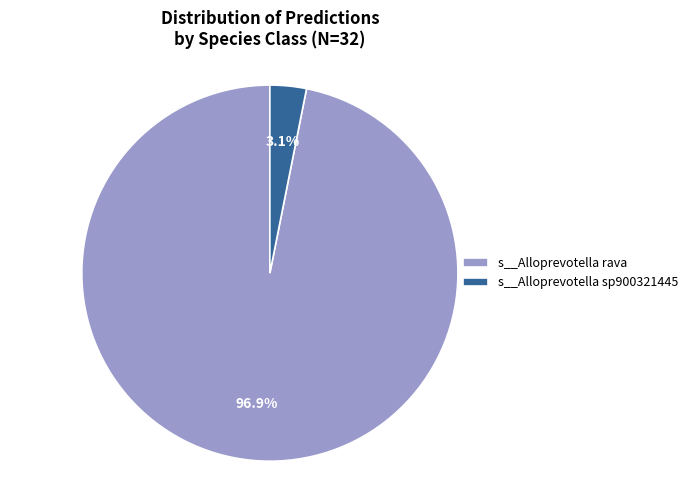

Does any single category account for the majority?

Yes